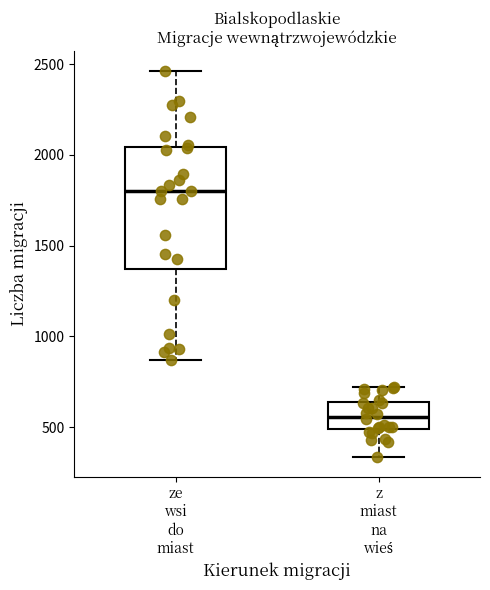

Where does the upper whisker of the box for z miast na wieś end on the y-axis? The values are not printed on the chart, so give them approximately, as read against the axis.

700